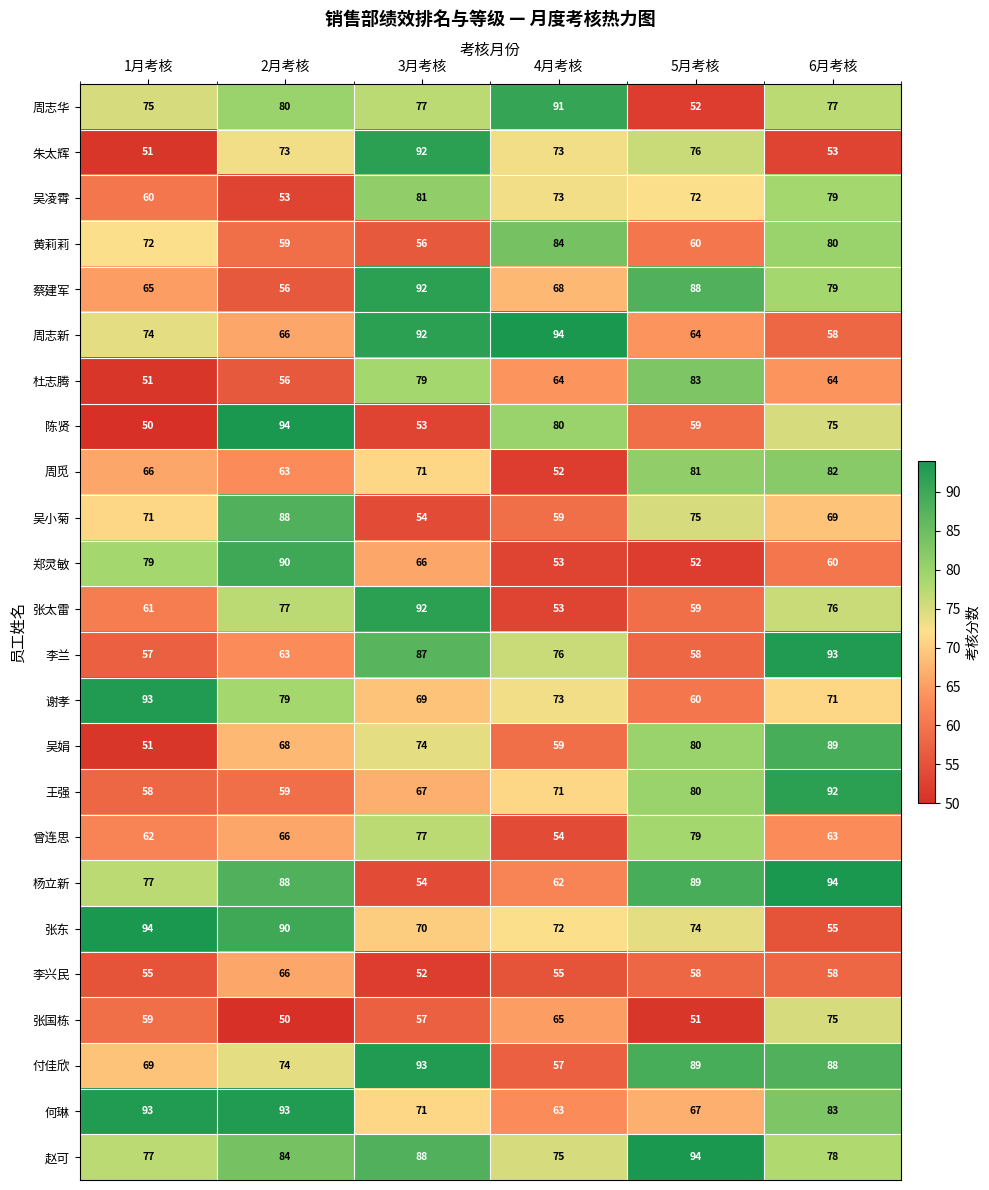

The value of 张国栋 at 1月考核 is 59. True or false?

True